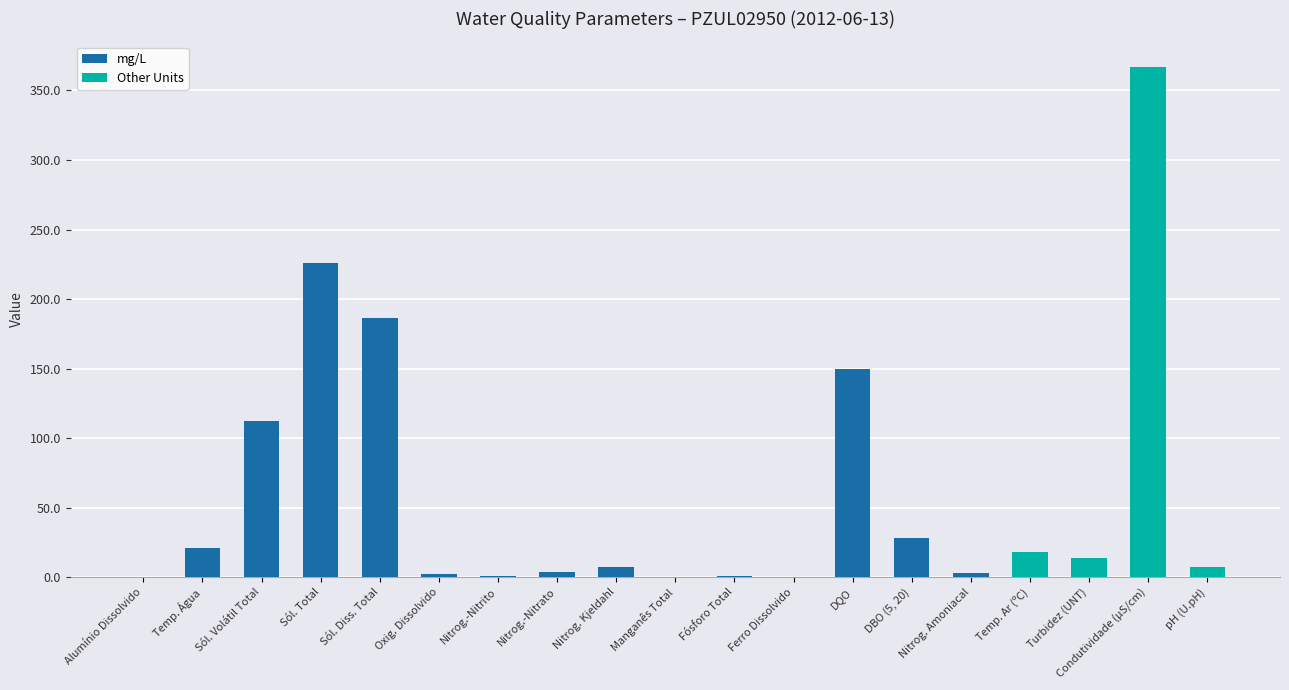

At which label does mg/L reach its peak?

Sól. Total